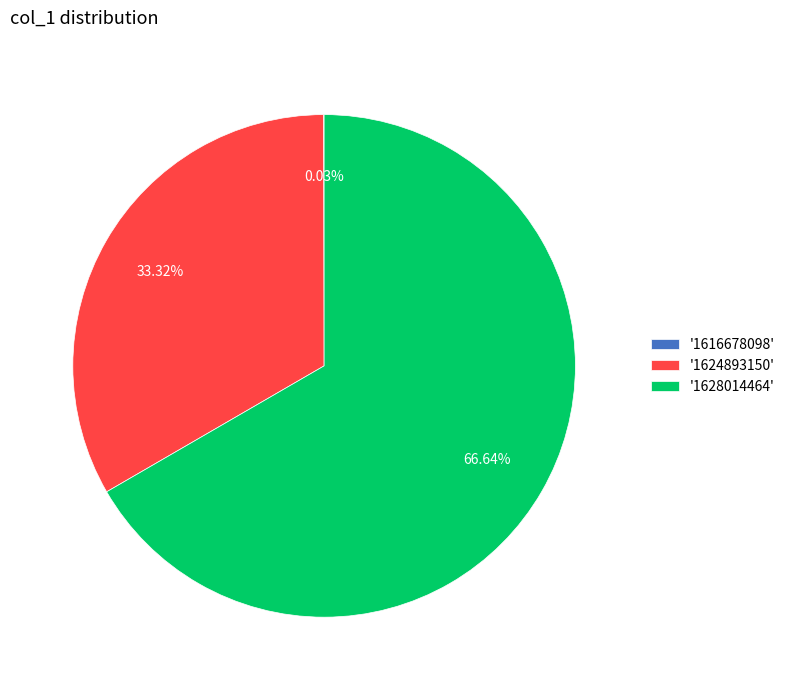

Combined, do '1628014464' and '1624893150' account for over 50%?

Yes